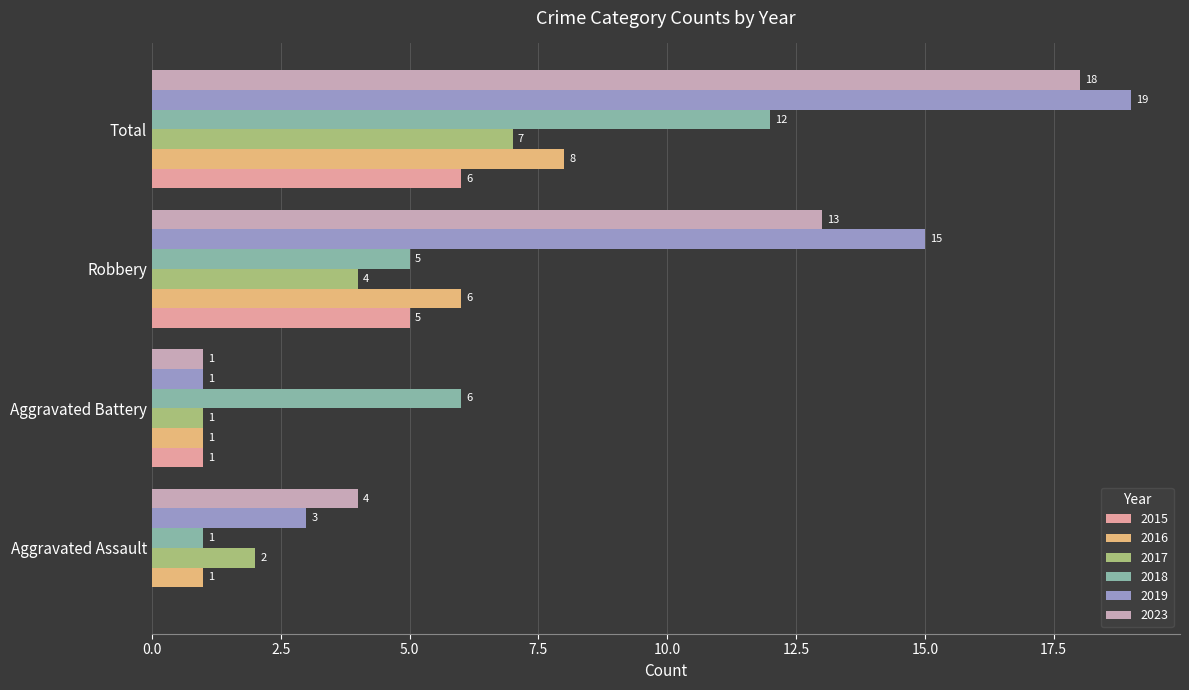

What is the greatest value displayed?

19